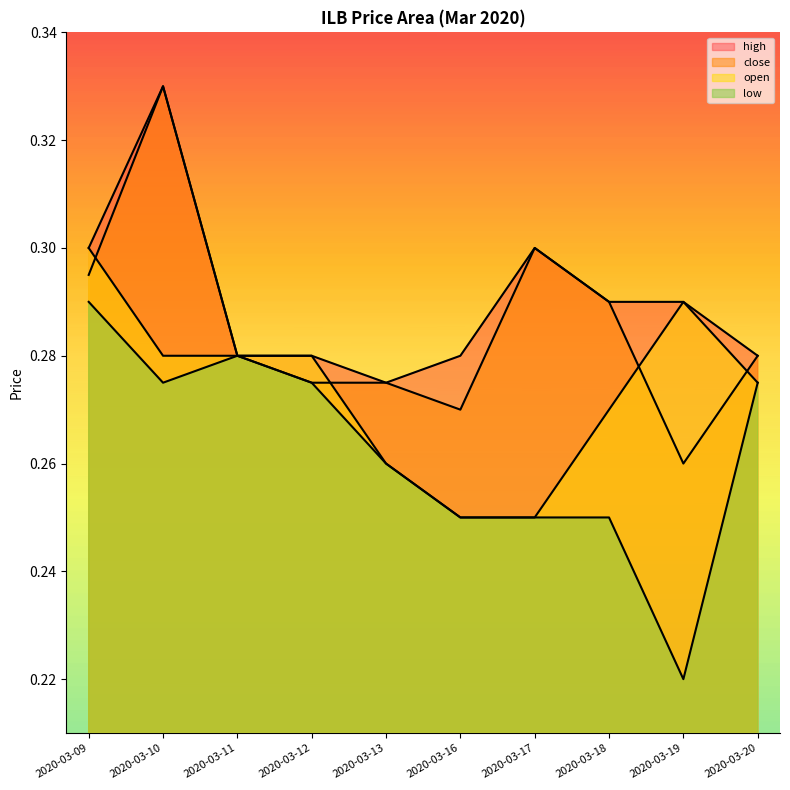

At which label is open closest to 0?

2020-03-16